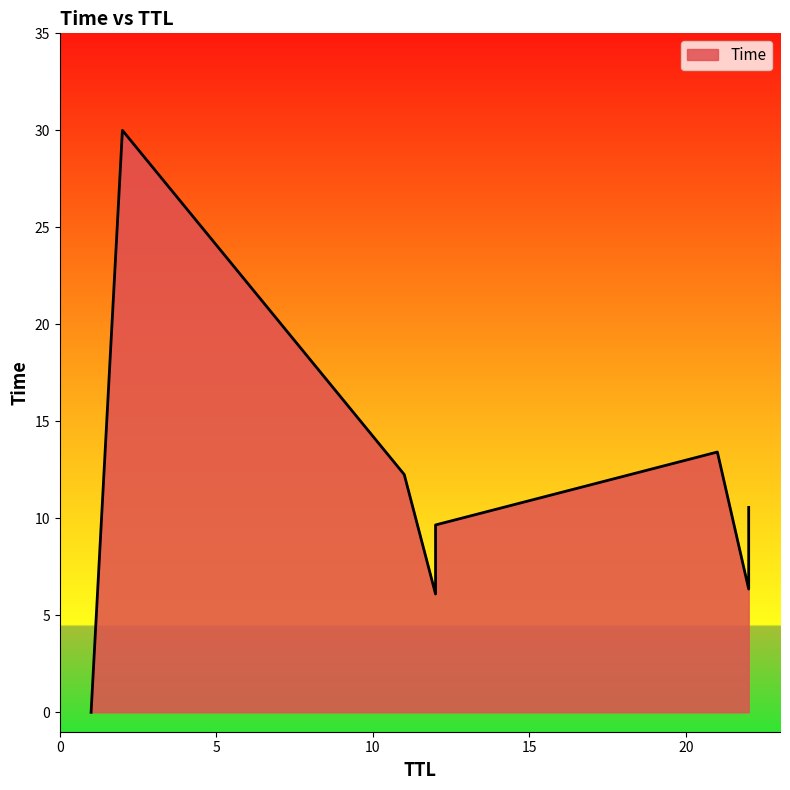

What is the average value?

11.0